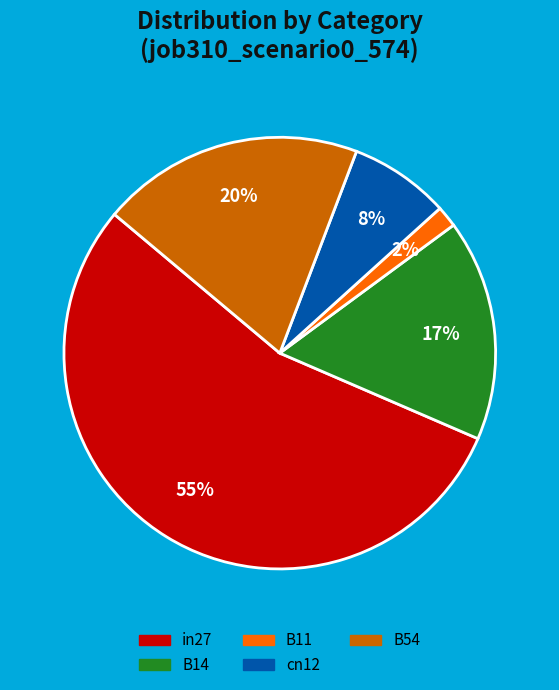

Which slice represents more than half of the pie?

in27